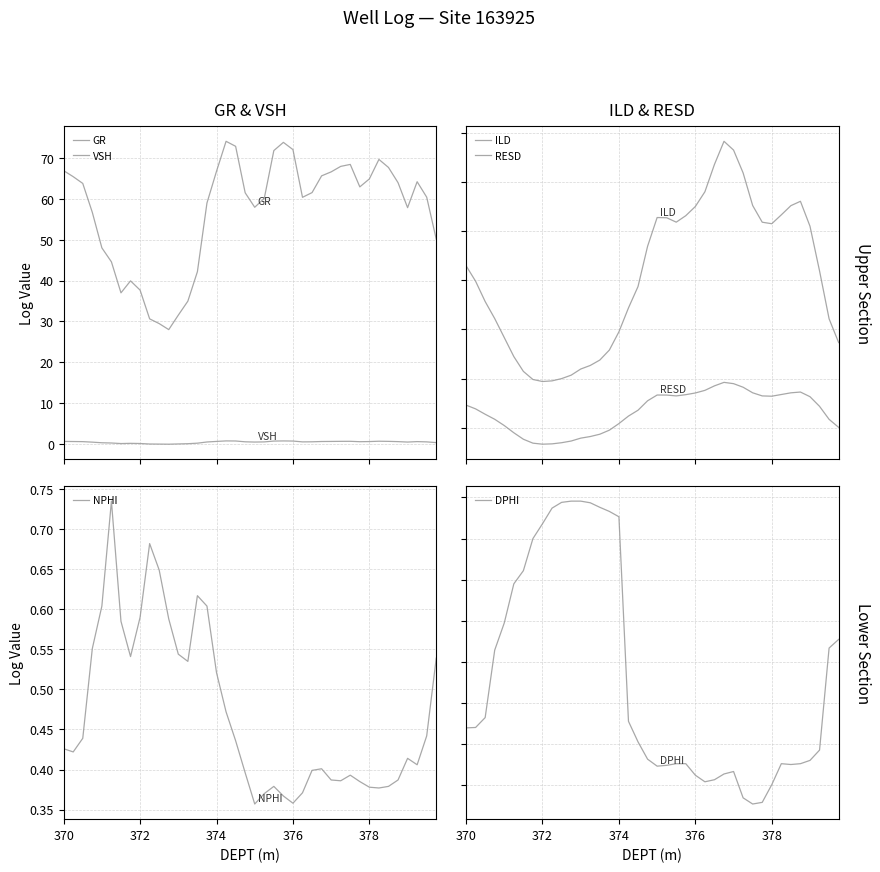

How many interior local valleys does the VSH series have?

6